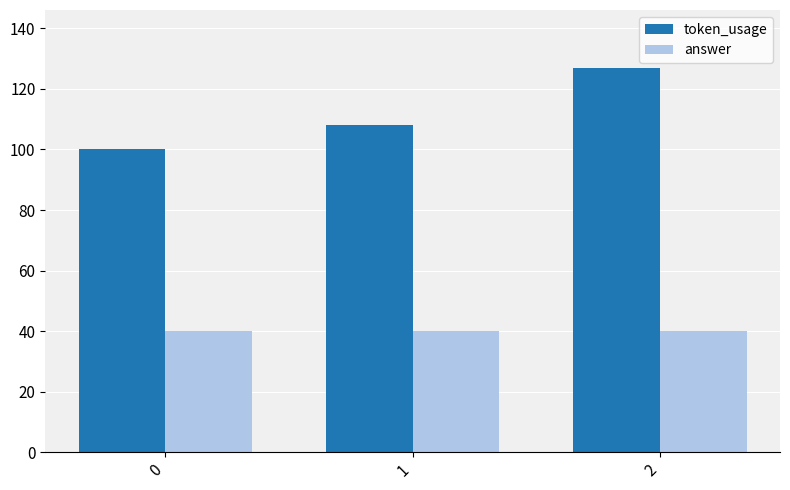

How many bars are there in each group?

2